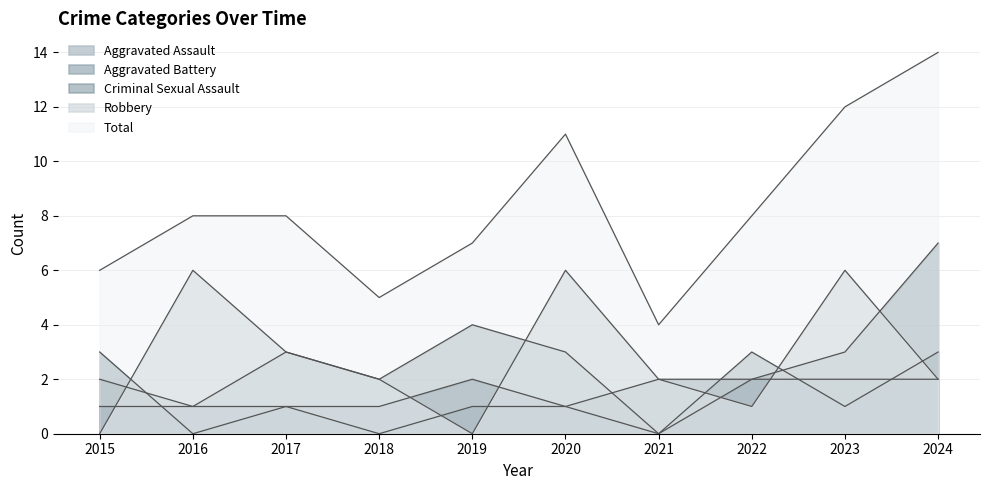

True or false: Aggravated Battery has a value of 10 at 2024.

False